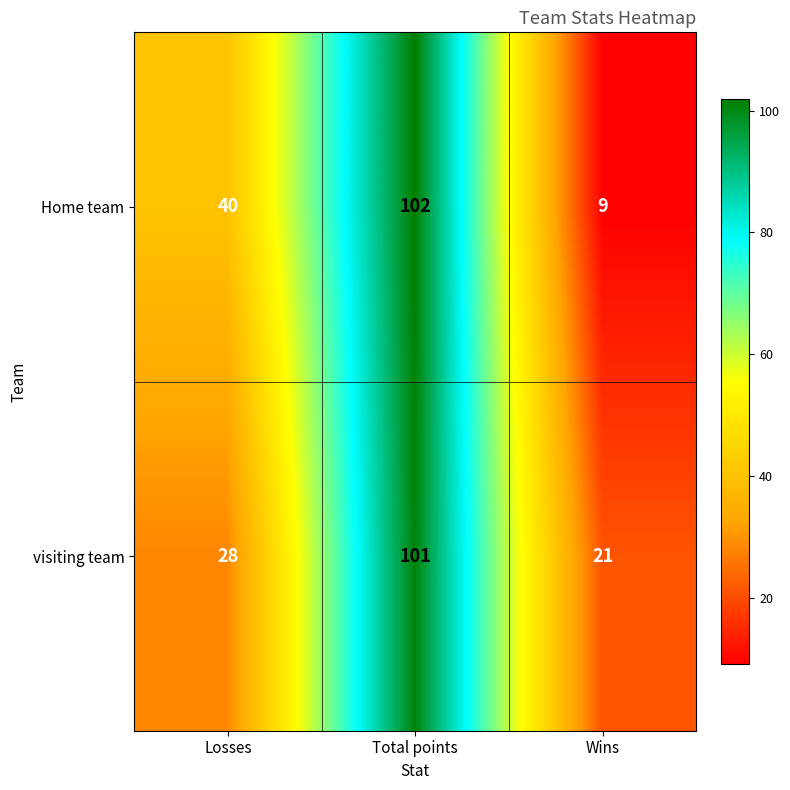

Which series has the largest total across all categories?

Home team